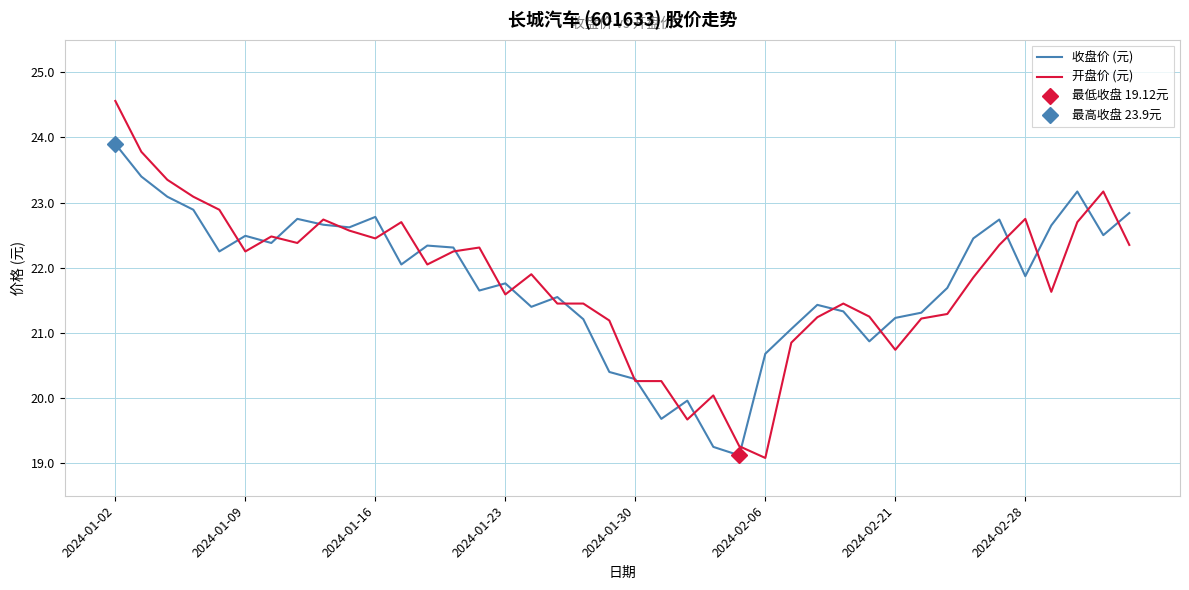

Reading left to right, transcribe all the data shown in this chart.

收盘价 (元): 23.9	23.4	23.1	22.9	22.2	22.5	22.4	22.8	22.7	22.6	22.8	22.1	22.3	22.3	21.6	21.8	21.4	21.6	21.2	20.4	20.3	19.7	20.0	19.2	19.1	20.7	21.1	21.4	21.3	20.9	21.2	21.3	21.7	22.4	22.7	21.9	22.6	23.2	22.5	22.8
开盘价 (元): 24.6	23.8	23.4	23.1	22.9	22.2	22.5	22.4	22.7	22.6	22.4	22.7	22.1	22.2	22.3	21.6	21.9	21.4	21.4	21.2	20.3	20.3	19.7	20.0	19.3	19.1	20.9	21.2	21.4	21.2	20.7	21.2	21.3	21.9	22.4	22.8	21.6	22.7	23.2	22.4